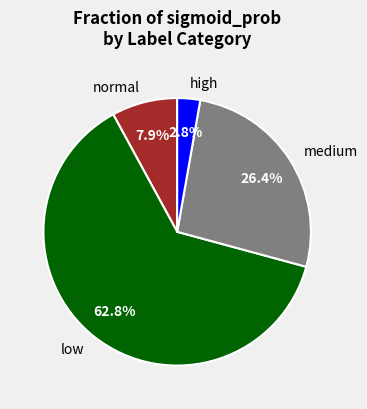

Is low the majority of the pie?

Yes